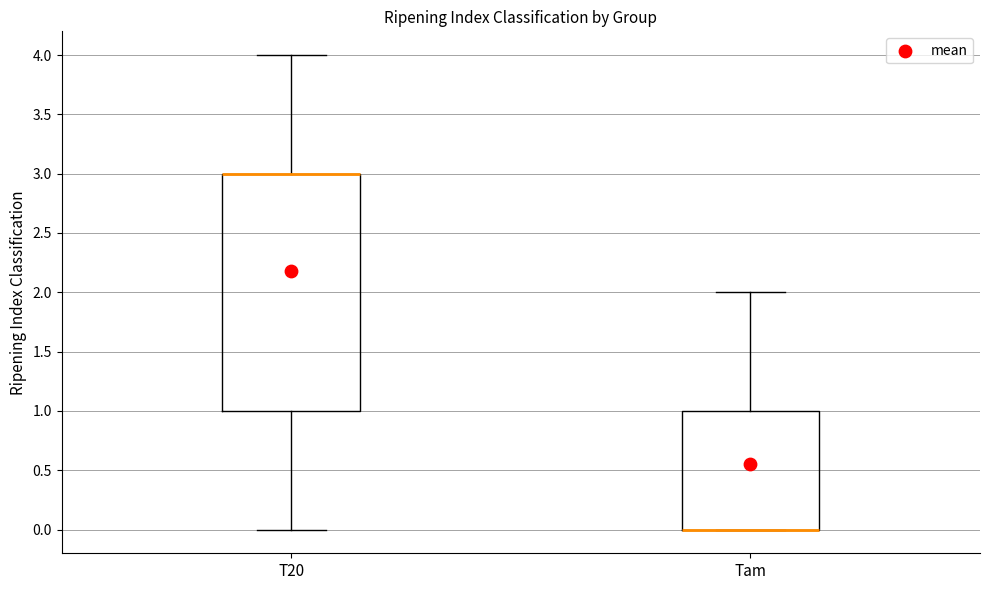

Comparing the boxes themselves (not the whiskers), which one is the tallest?

T20